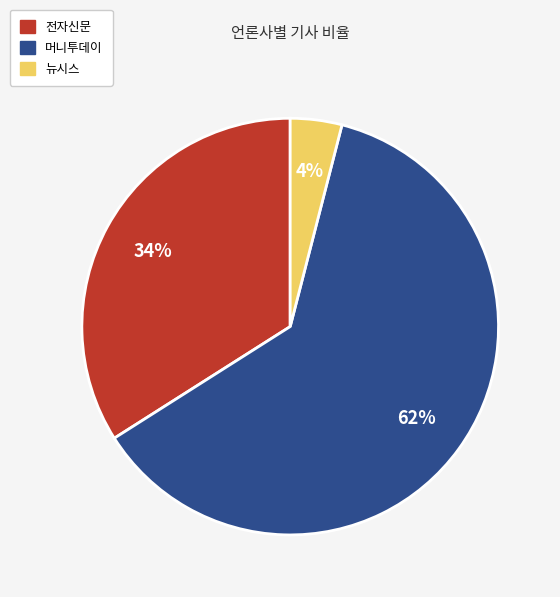

Which slice is the largest?

머니투데이